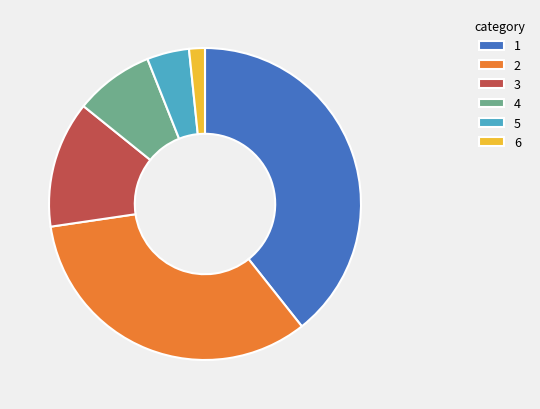

Do 1 and 5 together represent more than half of the pie?

No